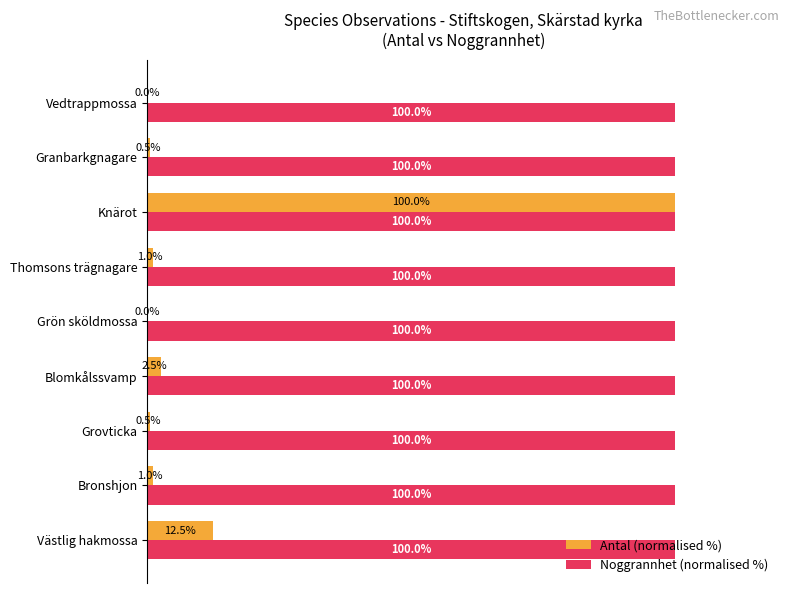

At which label does Antal (normalised %) reach its peak?

Knärot